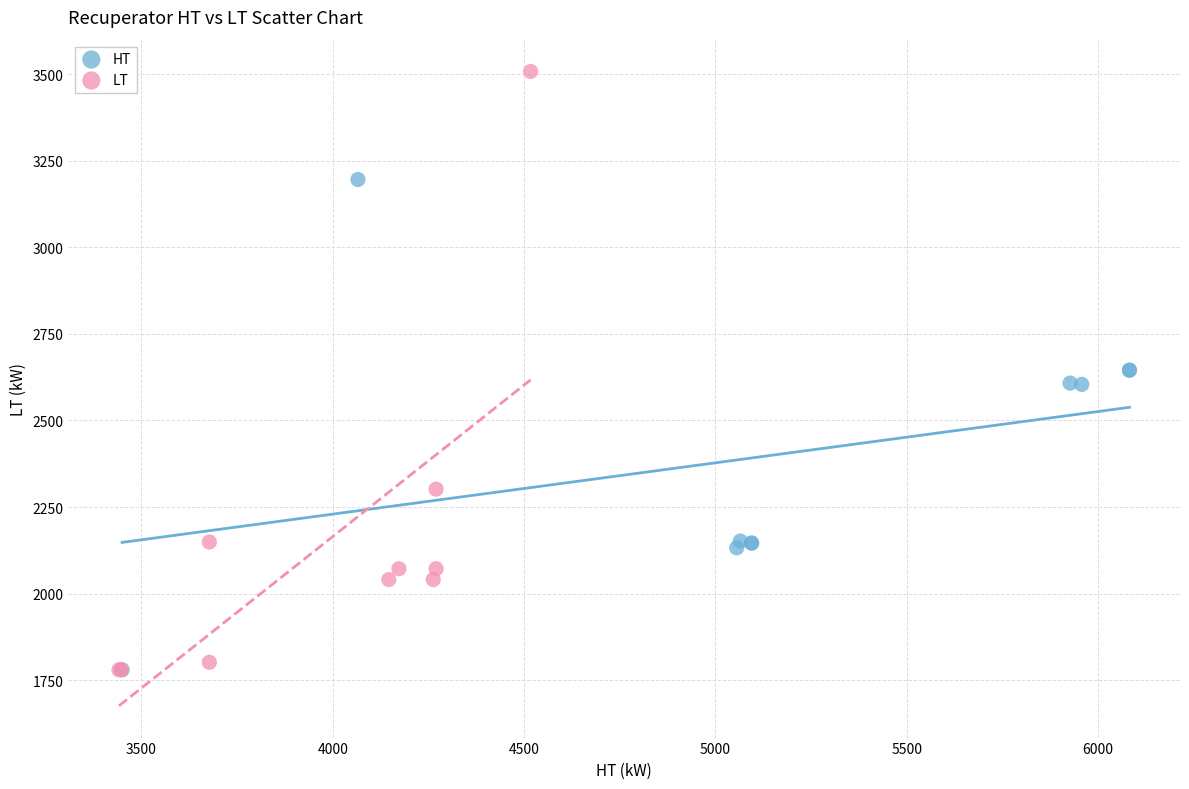

What are all the series names shown in the legend?

HT, LT